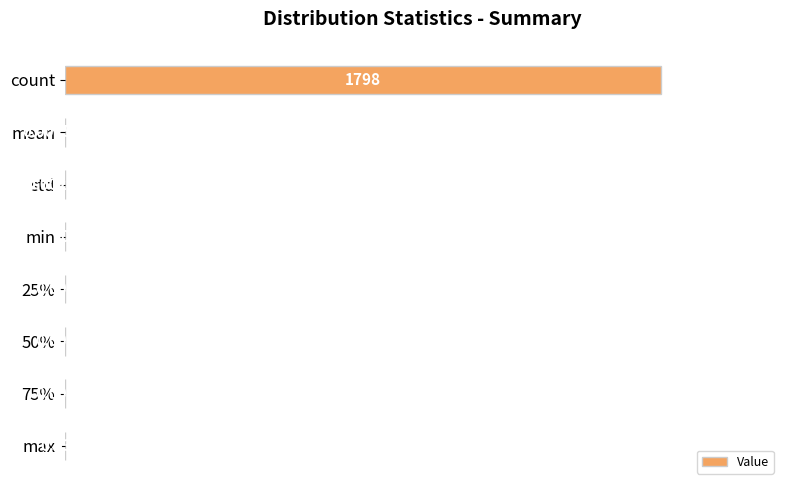

How many categories are shown in the chart?

8